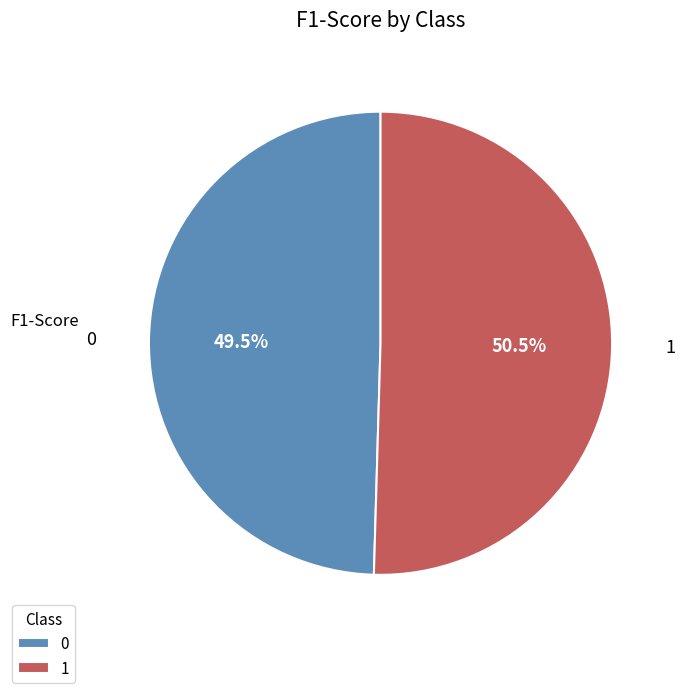

To the nearest percent, what is the combined percentage of 1 and 0?

100%